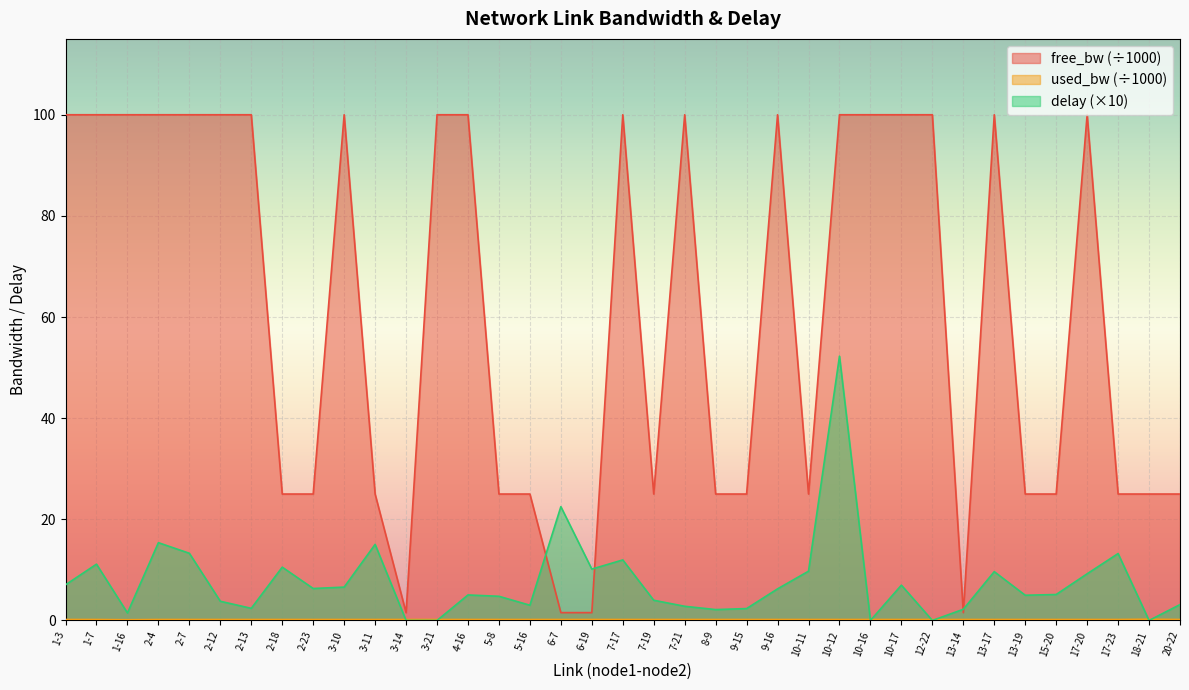

Is it true that used_bw equals 0.2 at 7-21?

True